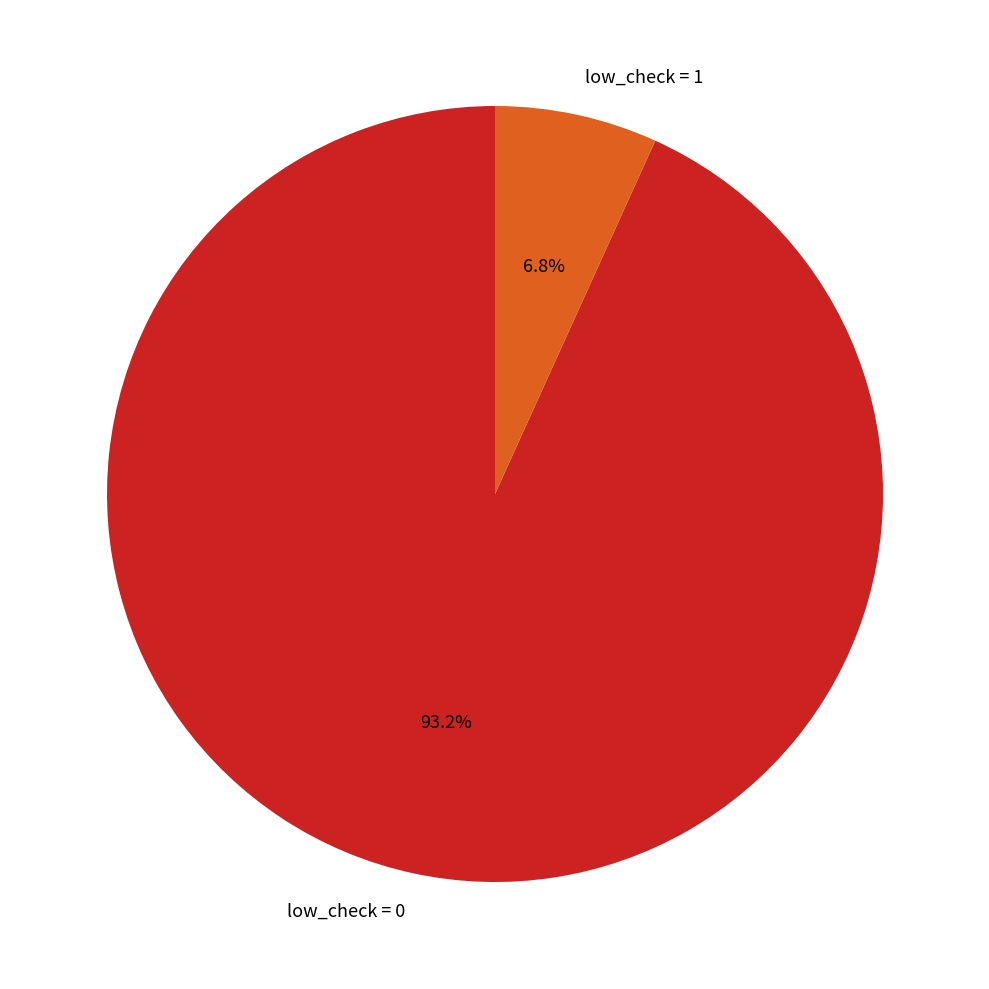

Between low_check = 0 and low_check = 1, which is larger?

low_check = 0